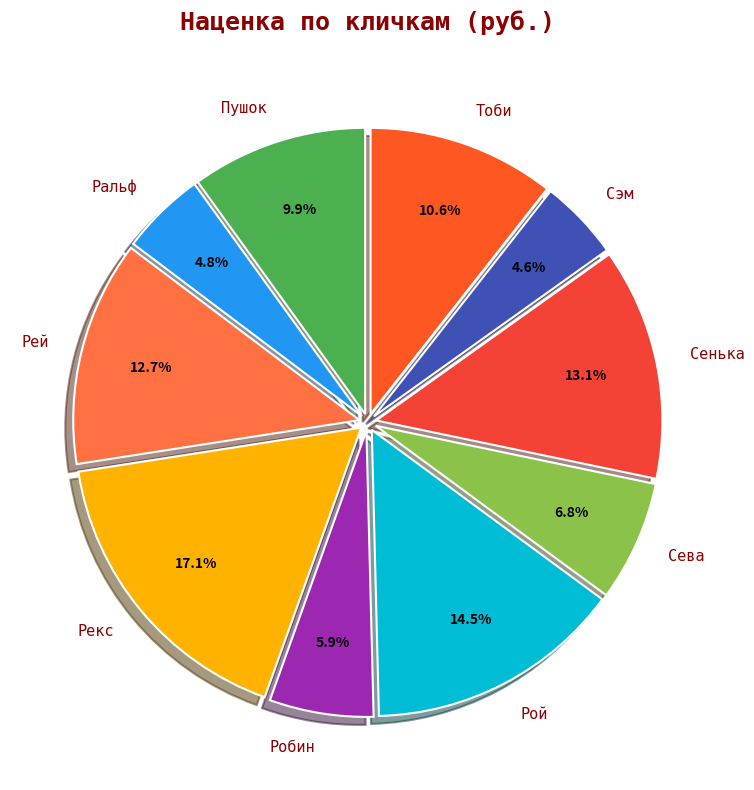

Is Пушок the majority of the pie?

No